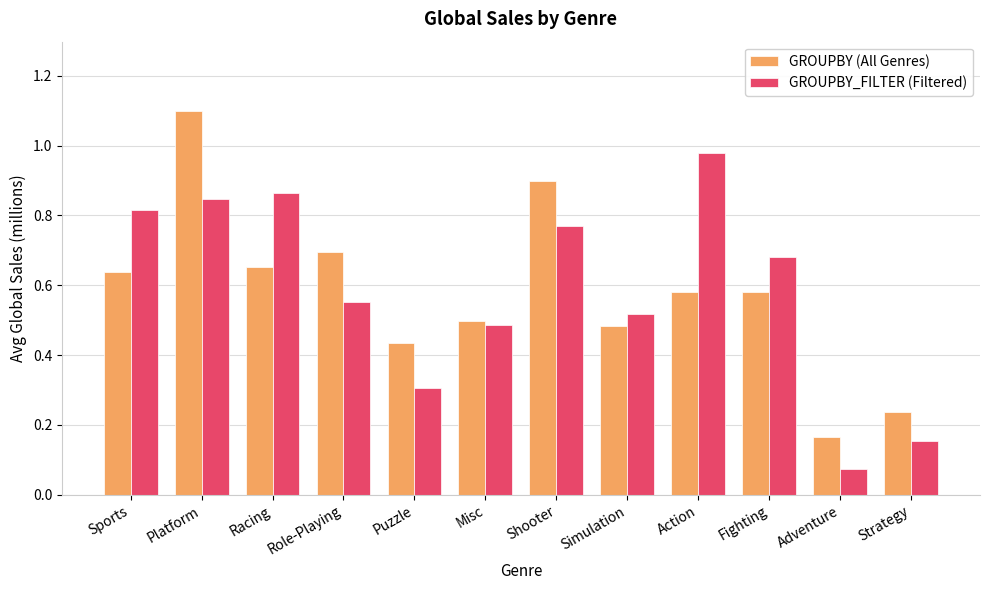

Rank the series by their maximum value, from lowest to highest.

GROUPBY_FILTER (Filtered), GROUPBY (All Genres)